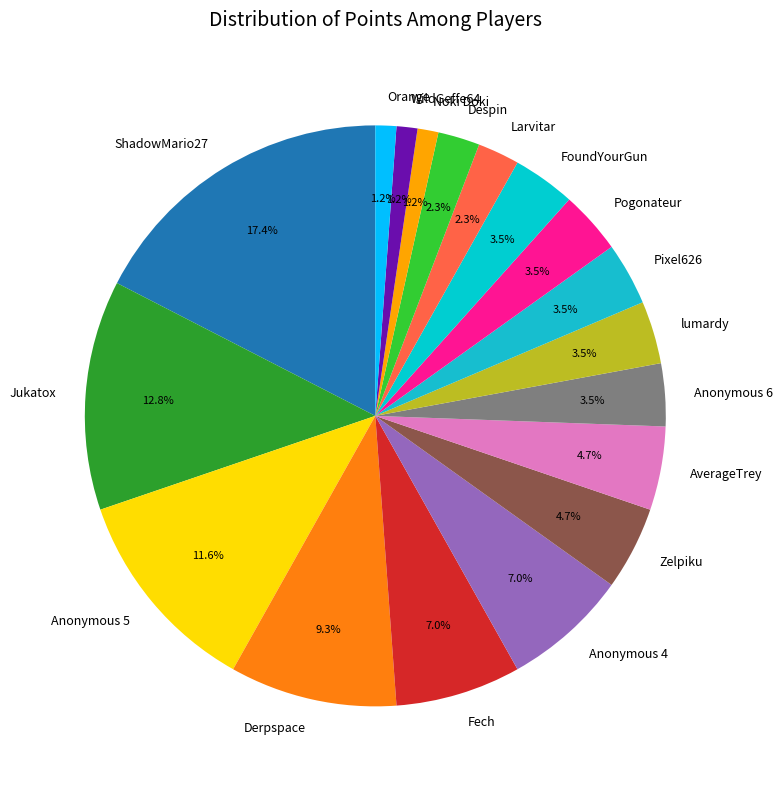

Which has a higher value, FoundYourGun or WildGeffe64?

FoundYourGun